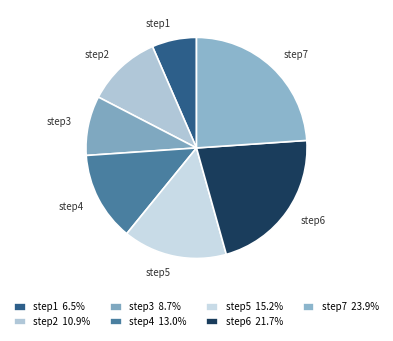

Rank the categories by value from lowest to highest.

step1, step3, step2, step4, step5, step6, step7